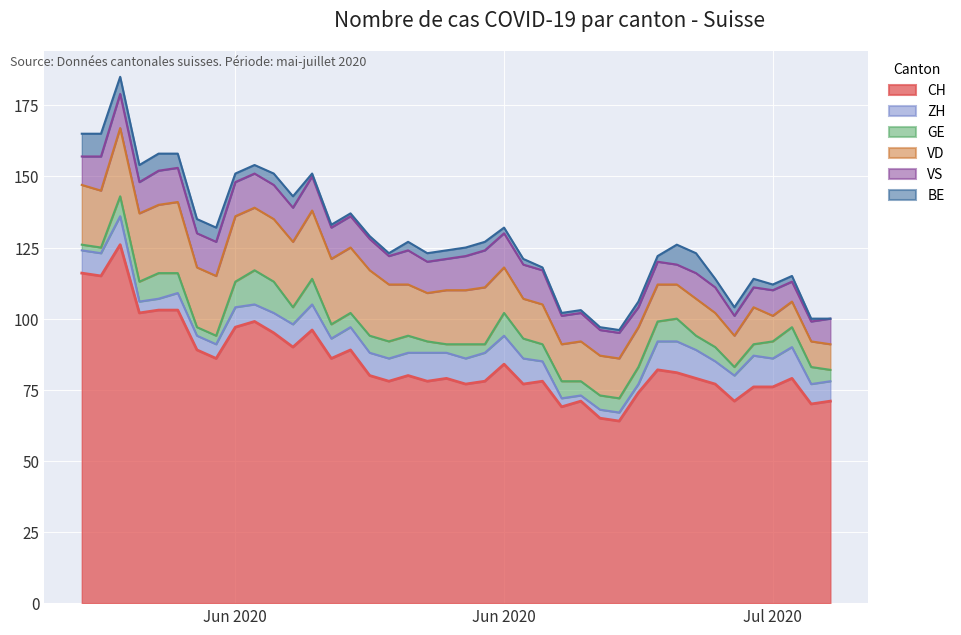

True or false: VD has more than 1 interior local peaks.

True